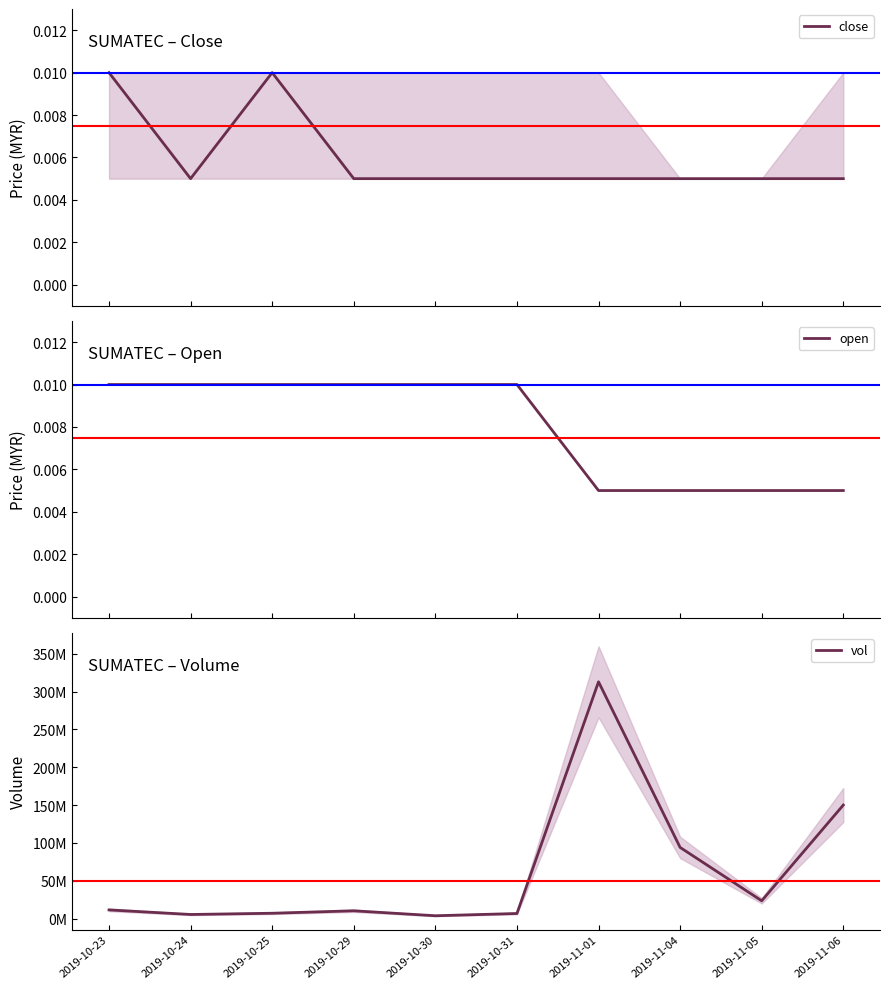

At which label is open closest to 0?

2019-11-01